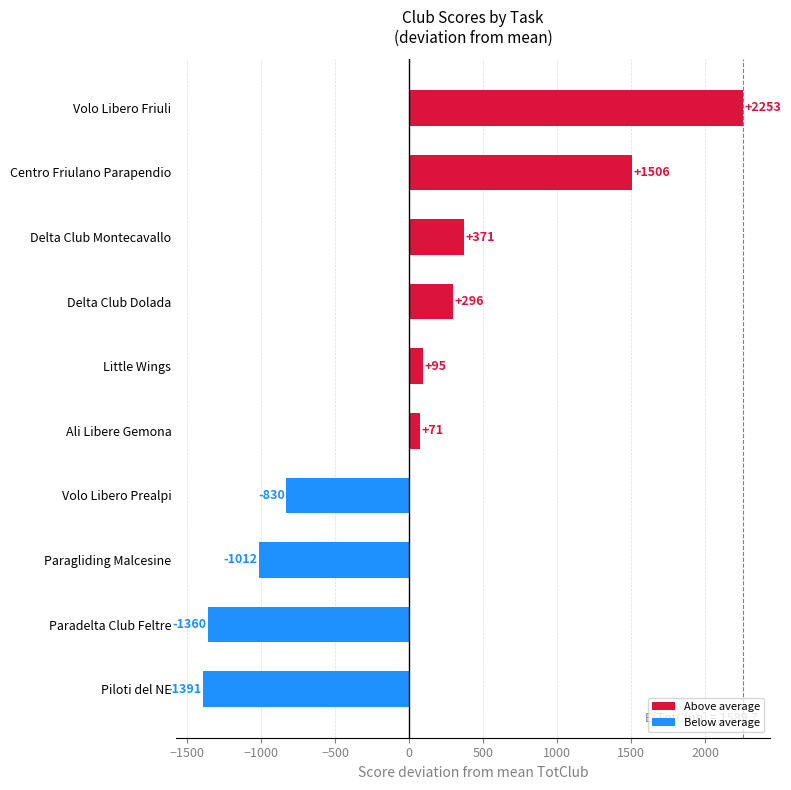

Rank the categories by value from lowest to highest.

Piloti del NE, Paradelta Club Feltre, Paragliding Malcesine, Volo Libero Prealpi, Ali Libere Gemona, Little Wings, Delta Club Dolada, Delta Club Montecavallo, Centro Friulano Parapendio, Volo Libero Friuli